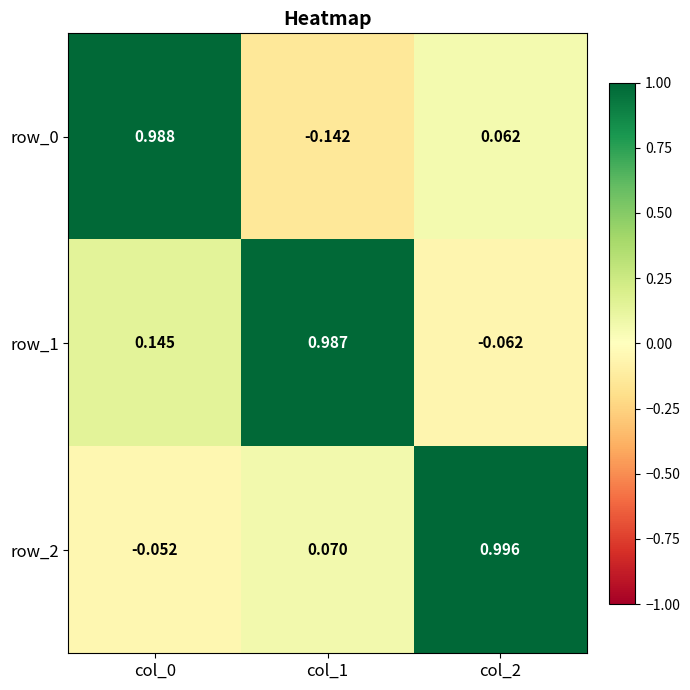

Is the value of row_0 at col_1 greater than the value of row_2 at col_1?

No